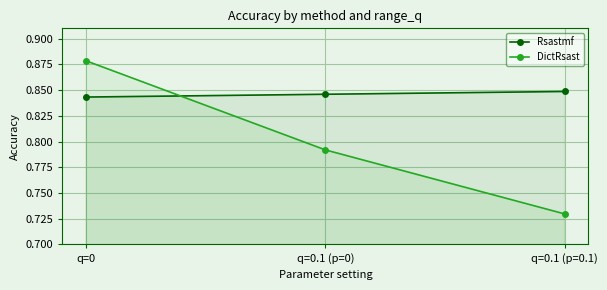

At how many categories does at least one series exceed 0?

3